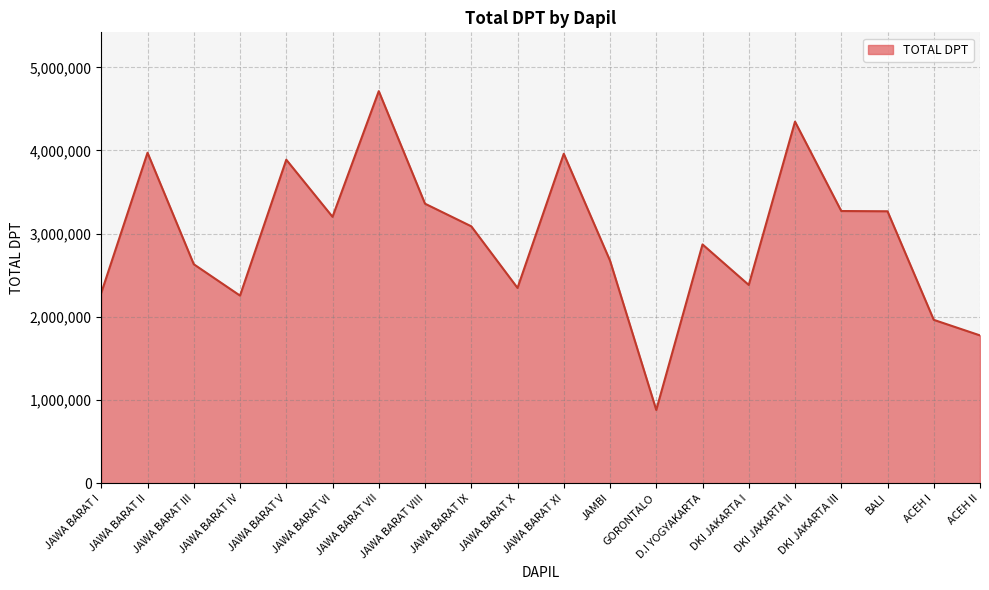

True or false: there are more than 2 points higher than both neighbors.

True